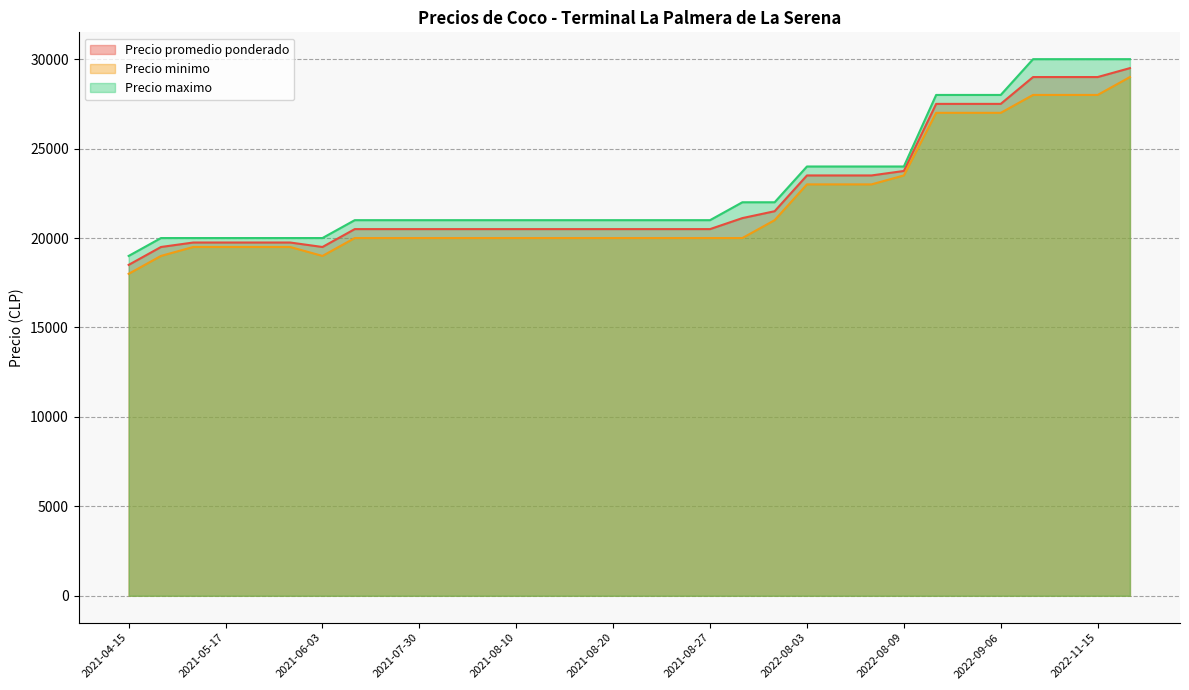

What is the label of the 22nd point from the left?

2022-08-03